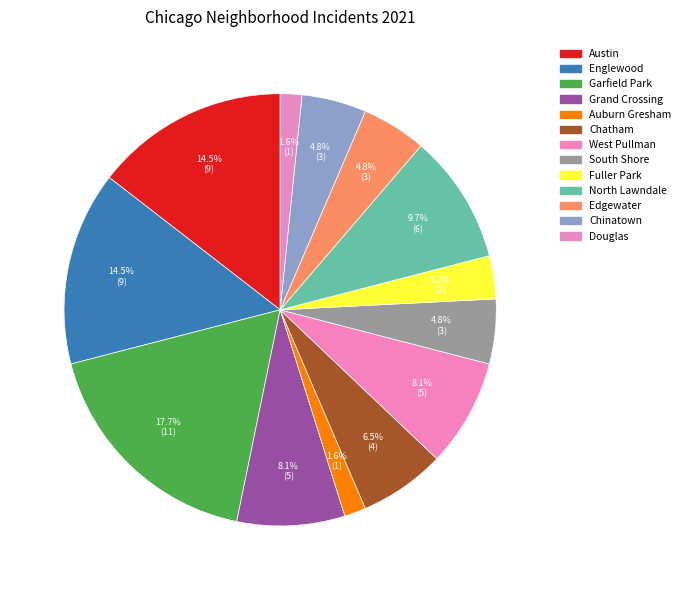

To the nearest percent, what is the combined percentage of Englewood and Garfield Park?

32%